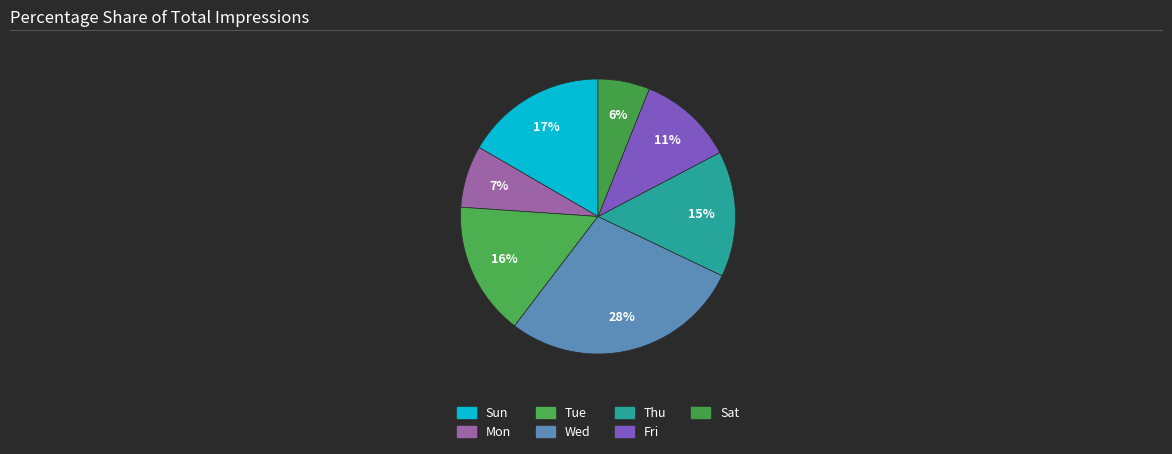

True or false: Sun accounts for 17% of the total.

True